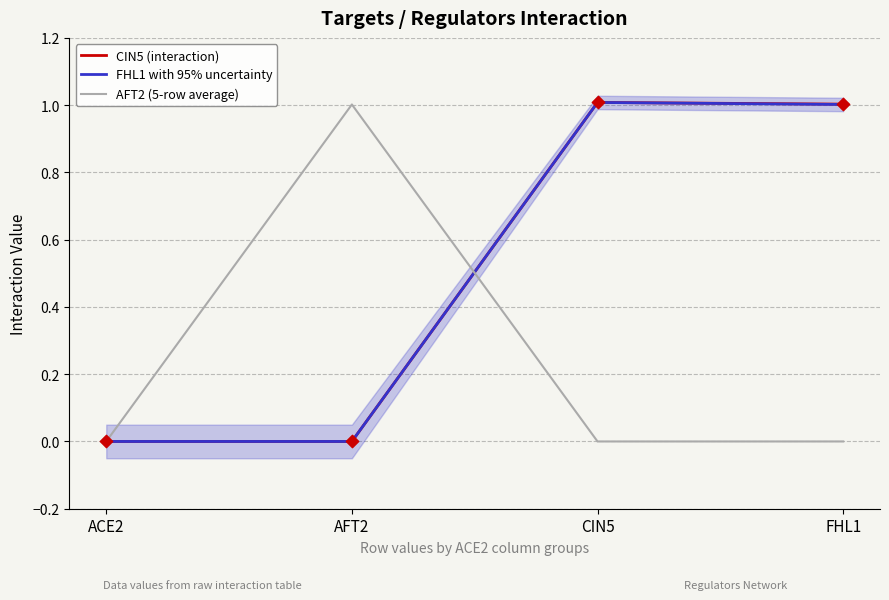

At which category is the sum across all series the highest?

CIN5